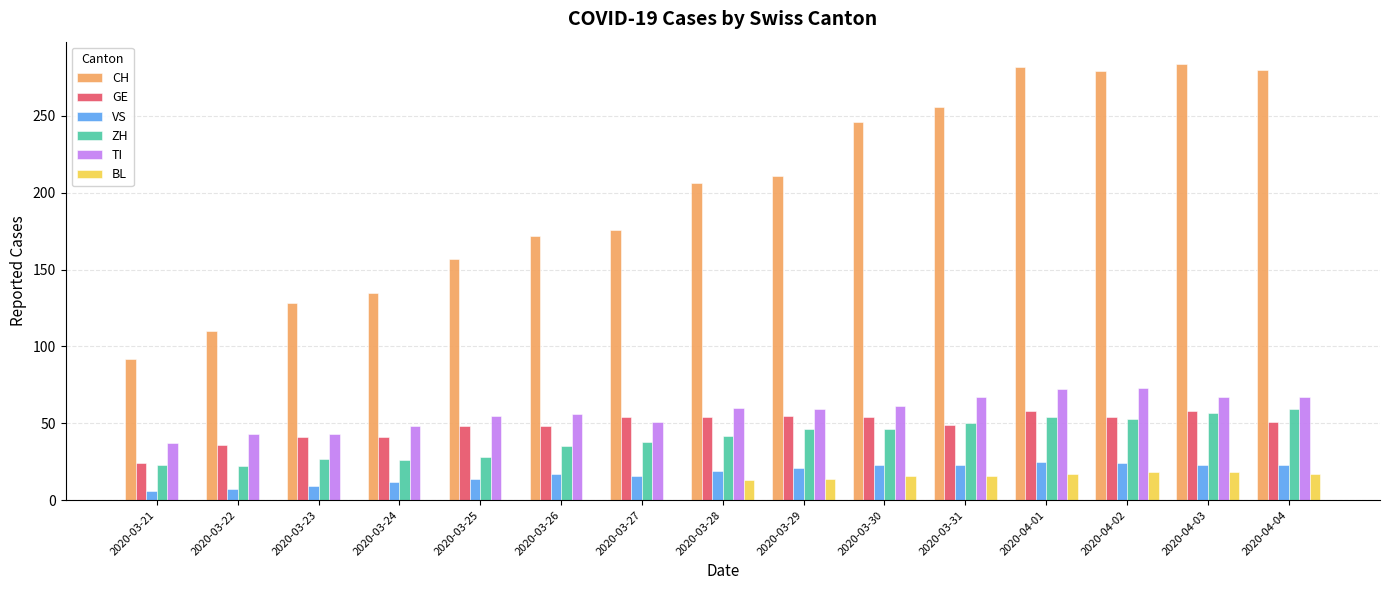

True or false: GE has a value of 48 at 2020-03-25.

True